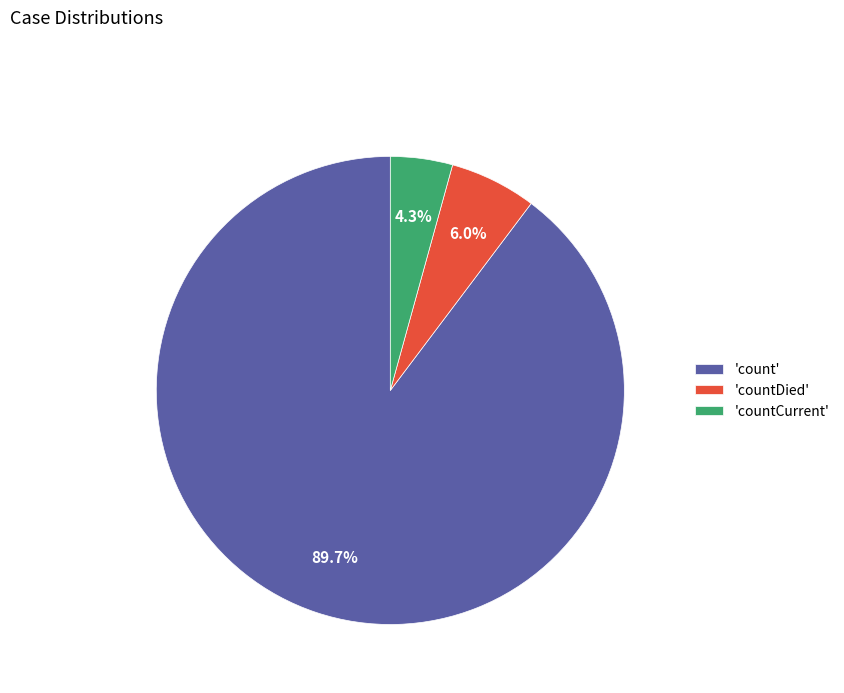

What is the smallest slice in the pie chart?

'countCurrent'